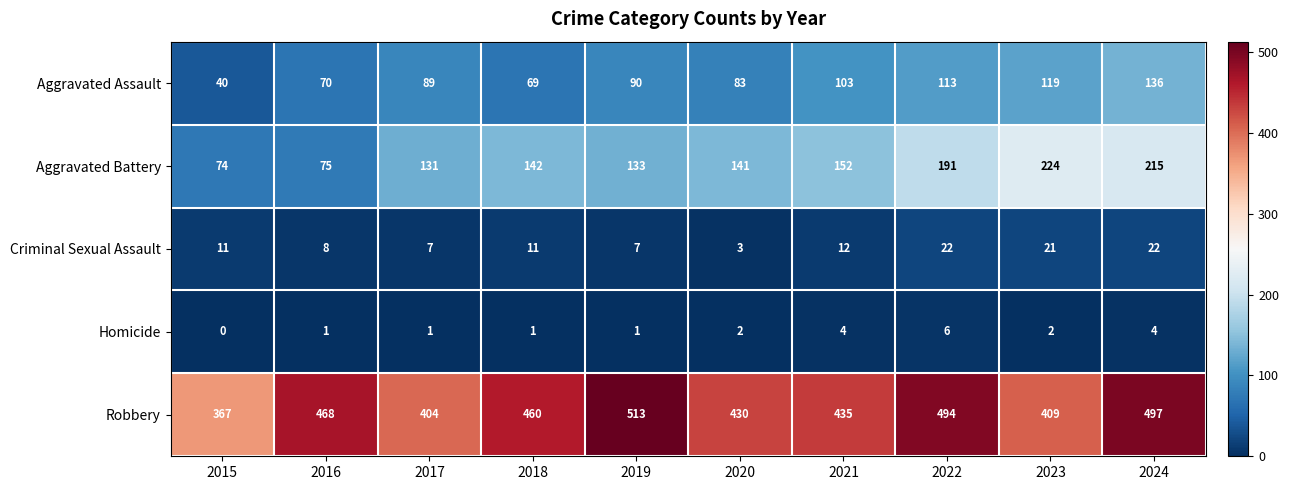

Count the number of data series in this chart.

5